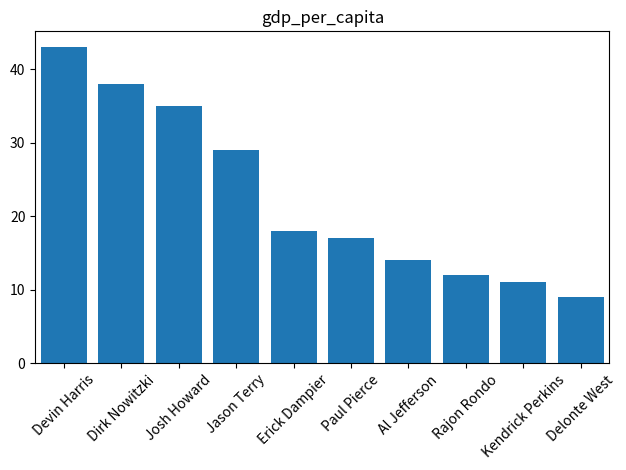

Reading left to right, list all the values displayed in this chart.

43	38	35	29	18	17	14	12	11	9